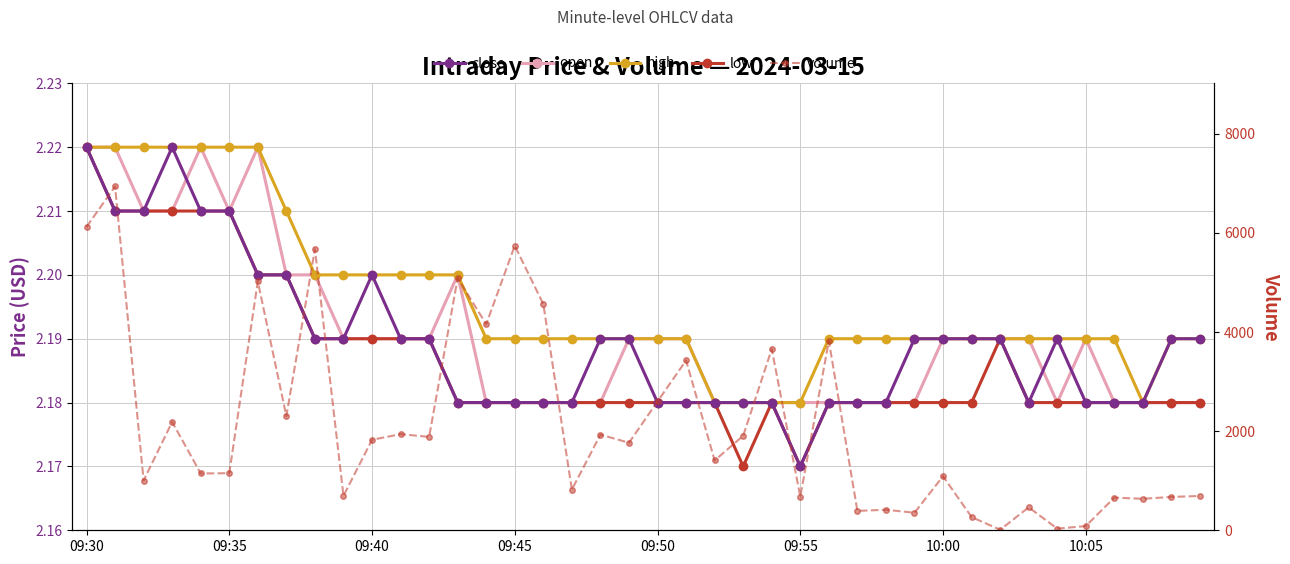

Where does the volume series first go above 1766?

09:30